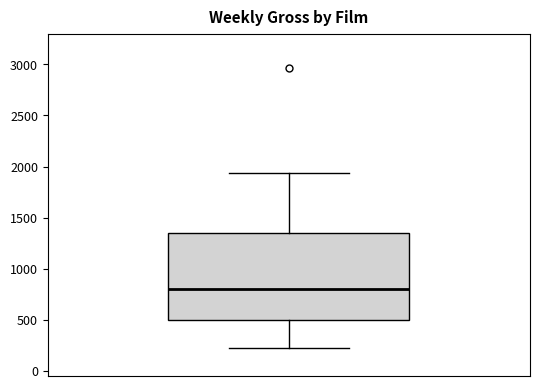

Read this box plot against the y-axis: the position of the median line, the range covered by the box, and the ends of both whiskers. The values are not printed on the chart, so give them approximately, as read against the axis.

median 800, box 500 to 1350, whiskers 250 to 1950